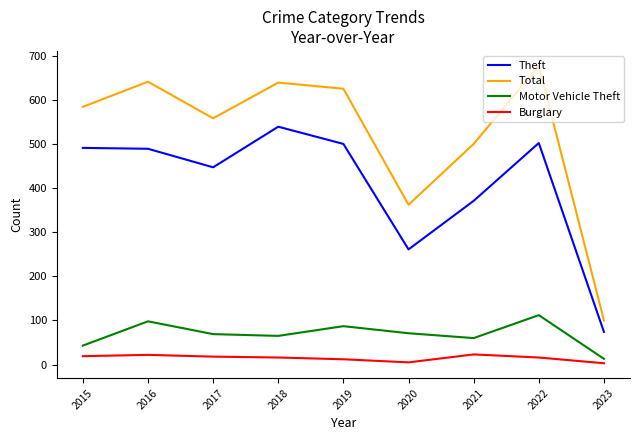

Which series has the widest spread of values?

Total